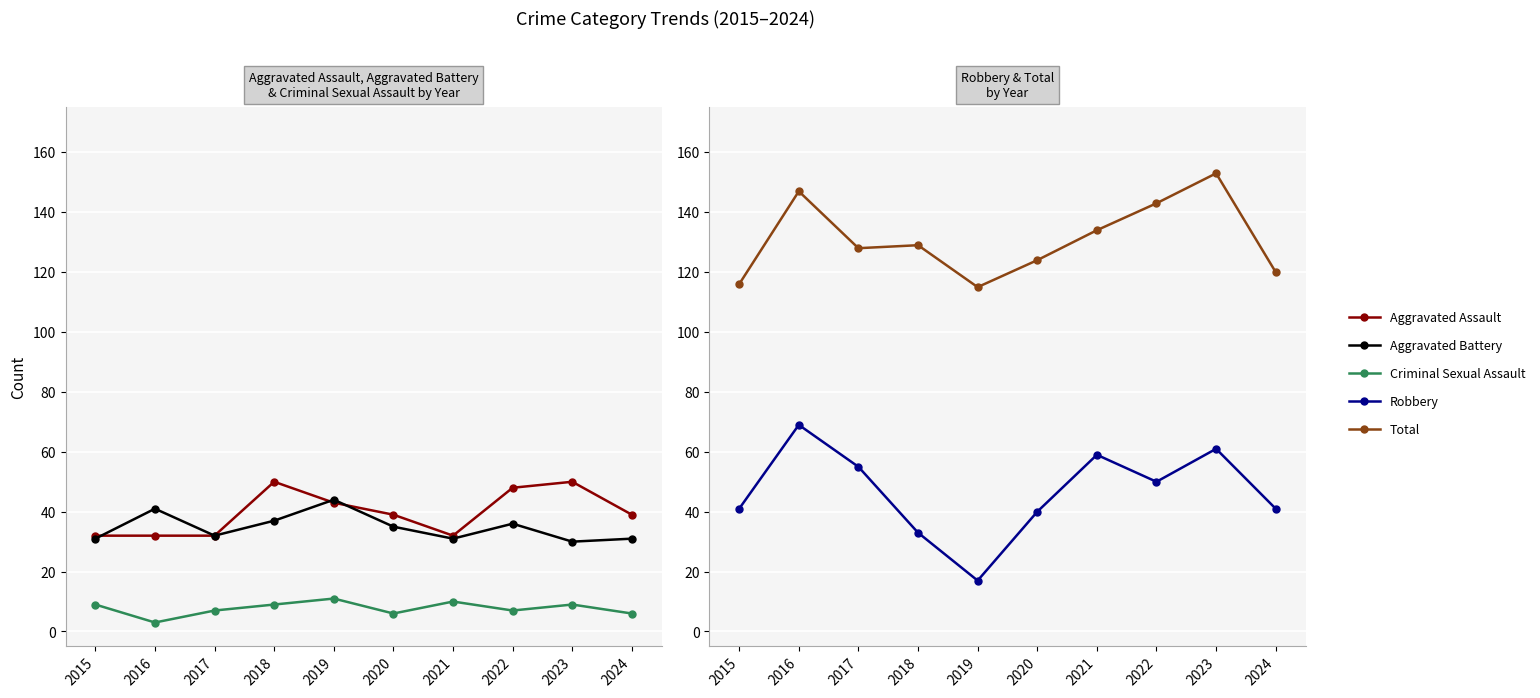

Which has a higher value, 2016 or 2023?

2023